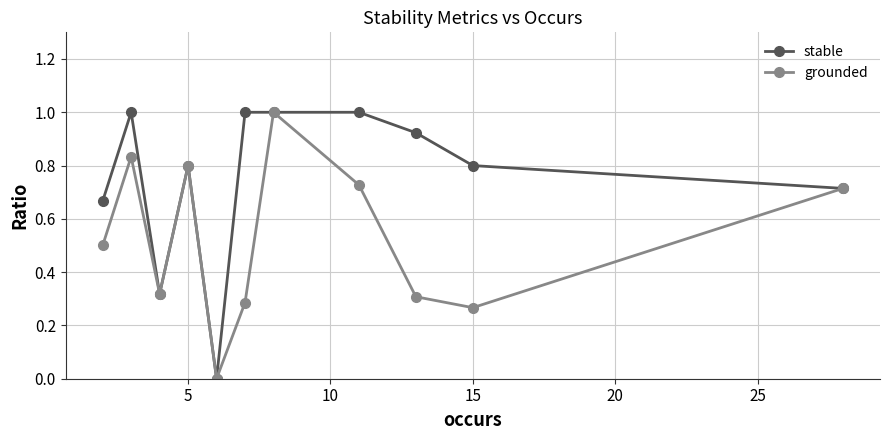

Which series has the largest total across all categories?

stable